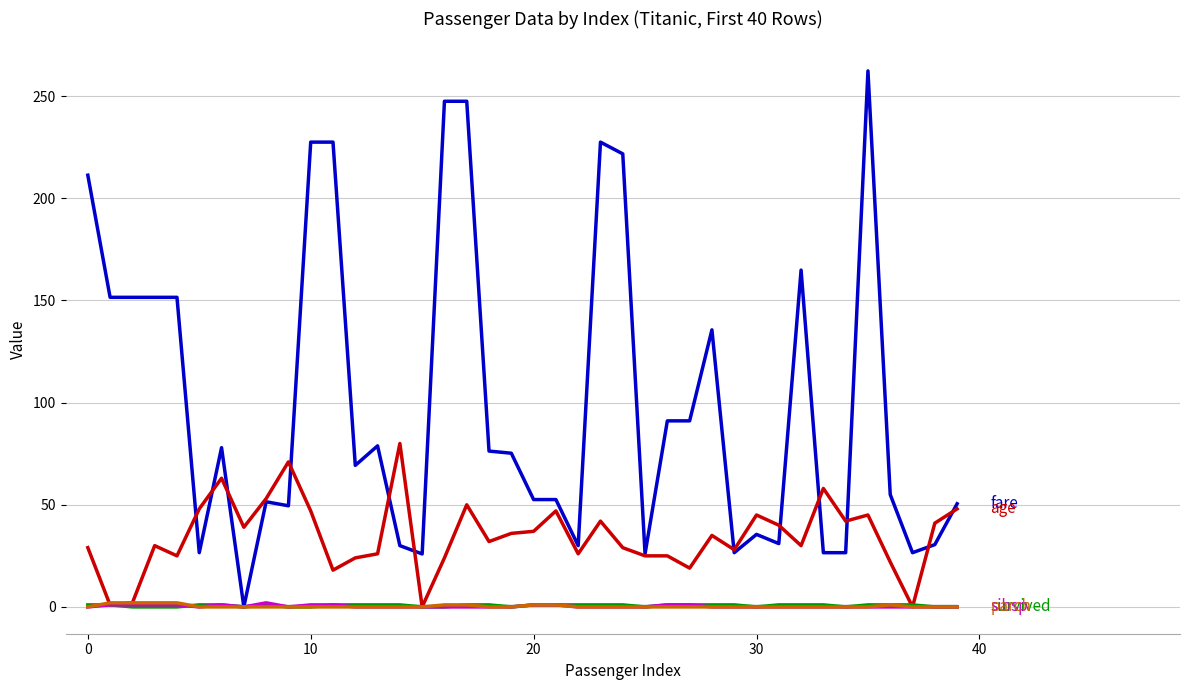

What is the maximum value shown in the chart?

262.4